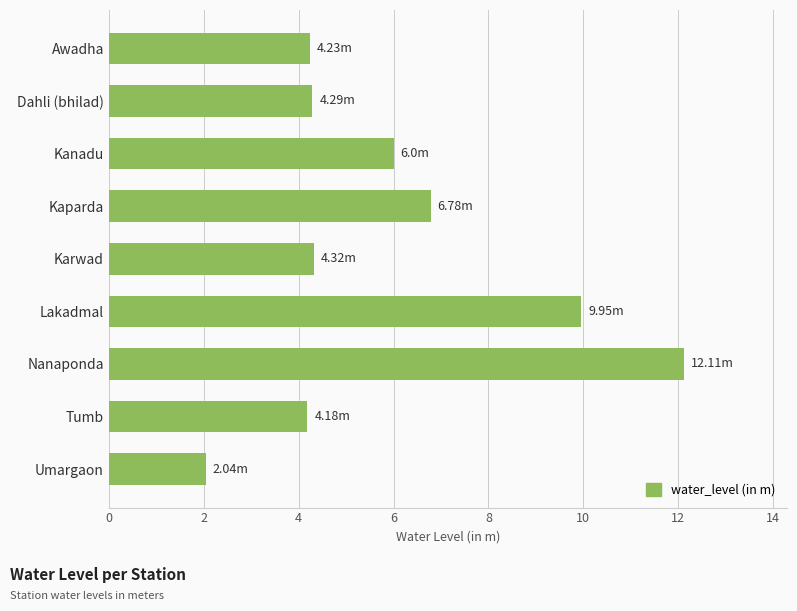

What is the average value?

6.0